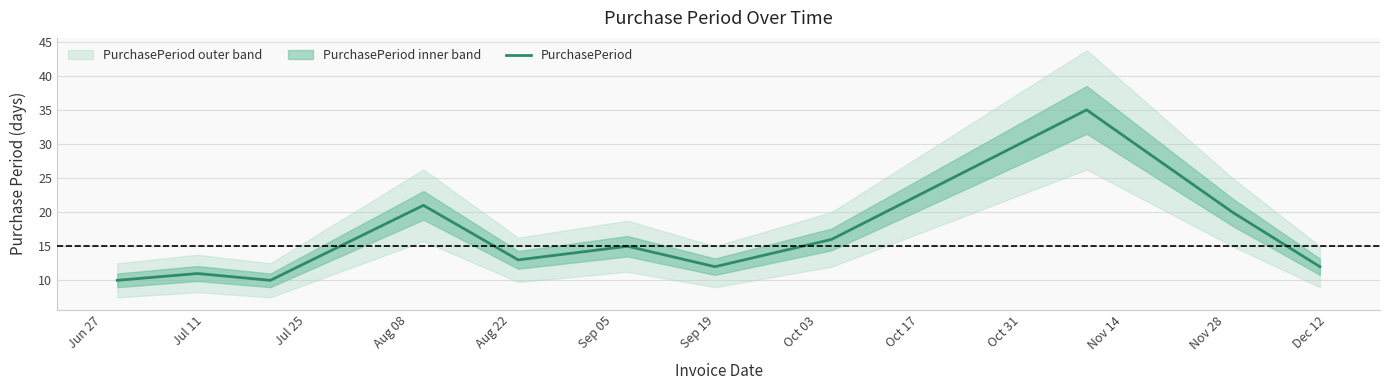

What is the average value?

16